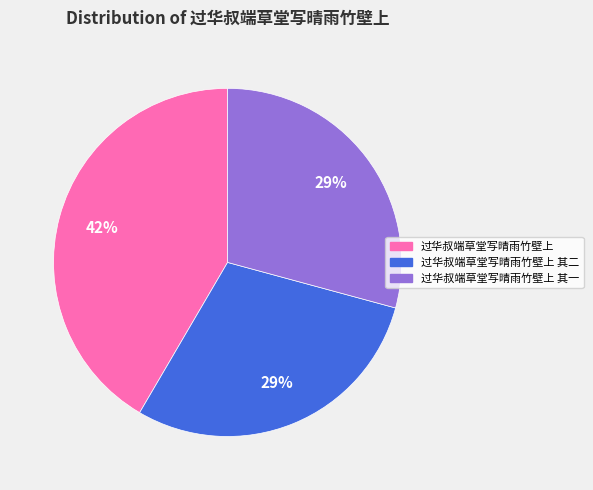

What is the ratio of the value at 过华叔端草堂写晴雨竹壁上 其一 to the value at 过华叔端草堂写晴雨竹壁上 其二?

1.0